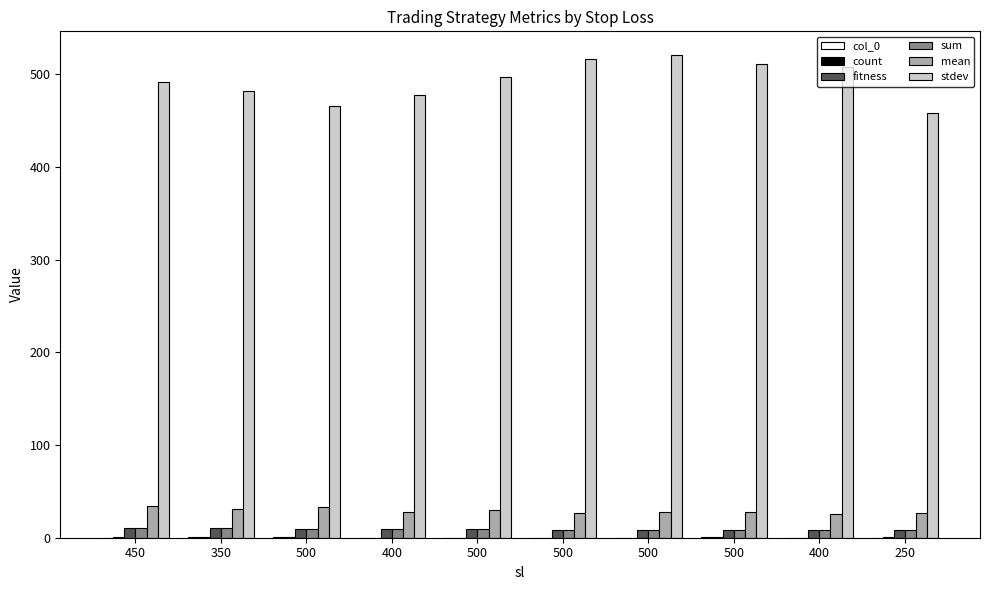

Reading left to right, transcribe all the data shown in this chart.

col_0: 450=0.2	350=0.3	500=0.3	400=0.2	500=0.2	500=0.1	500=0.1	500=0.3	400=0.1	250=0.2
count: 450=0.2	350=0.4	500=0.4	400=0.2	500=0.2	500=0.2	500=0.1	500=0.3	400=0.1	250=0.3
fitness: 450=10.4	350=10.2	500=9.8	400=9.2	500=9.1	500=8.5	500=8.4	500=8.1	400=8.0	250=7.9
sum: 450=10.4	350=10.2	500=9.9	400=9.3	500=9.1	500=8.5	500=8.5	500=8.2	400=8.0	250=8.0
mean: 450=33.9	350=31.2	500=32.7	400=28.1	500=29.6	500=27.1	500=27.4	500=27.2	400=25.3	250=26.2
stdev: 450=492.0	350=481.5	500=466.0	400=477.9	500=496.7	500=516.1	500=520.4	500=510.9	400=507.8	250=458.7